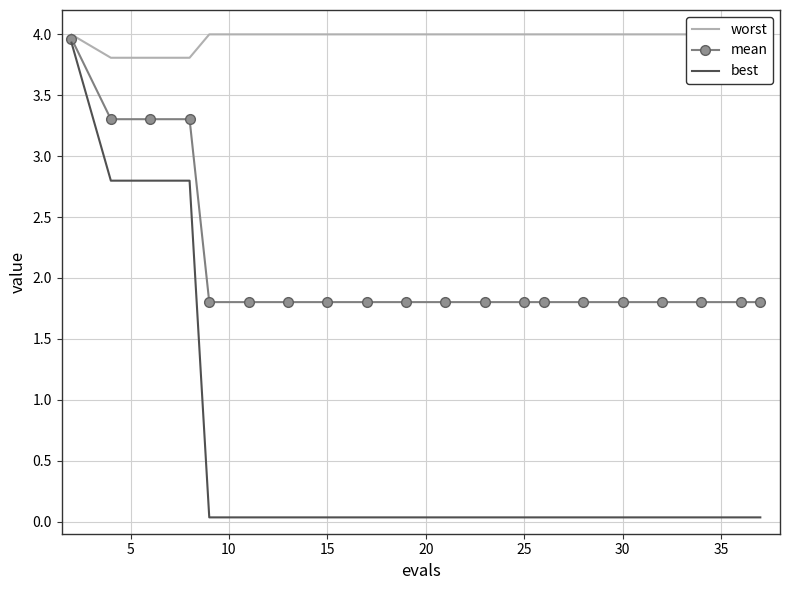

What is the highest value of the mean series?

4.0